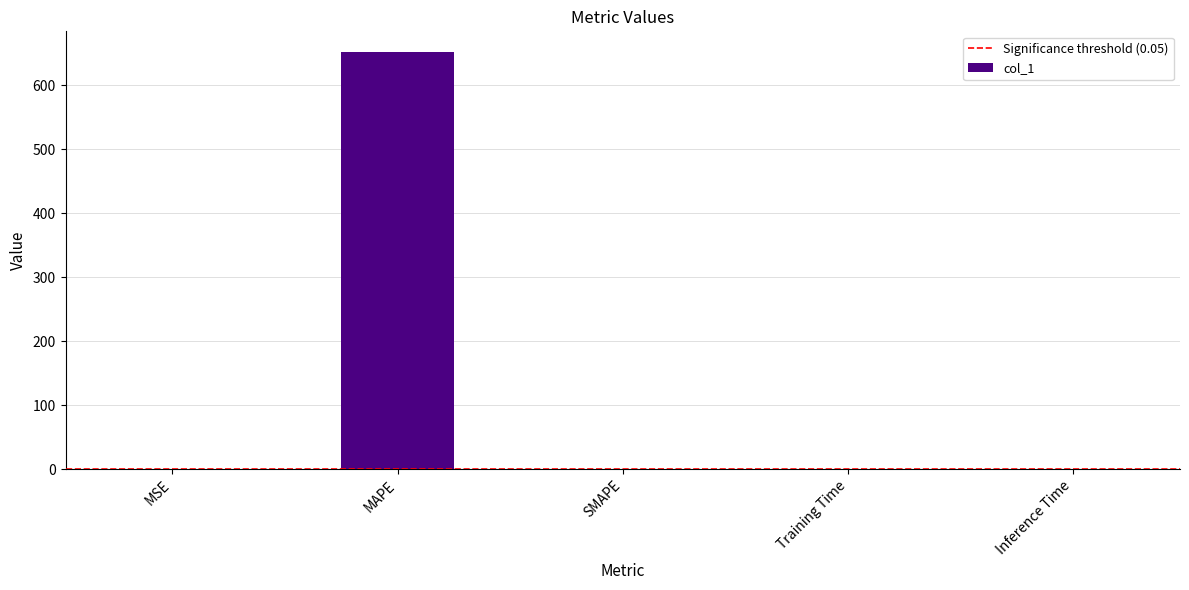

How many series are shown in this chart?

1